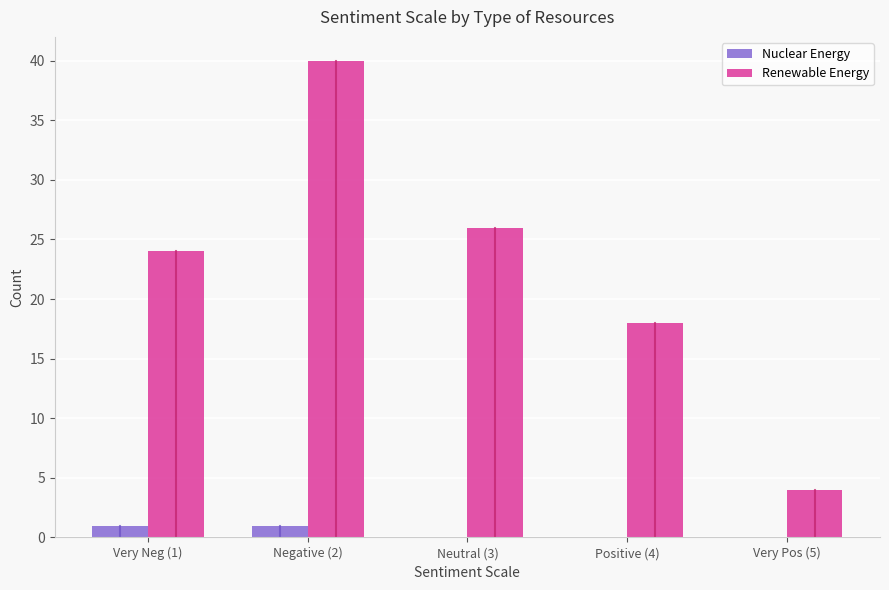

Which label corresponds to the largest value in the chart?

Negative (2)